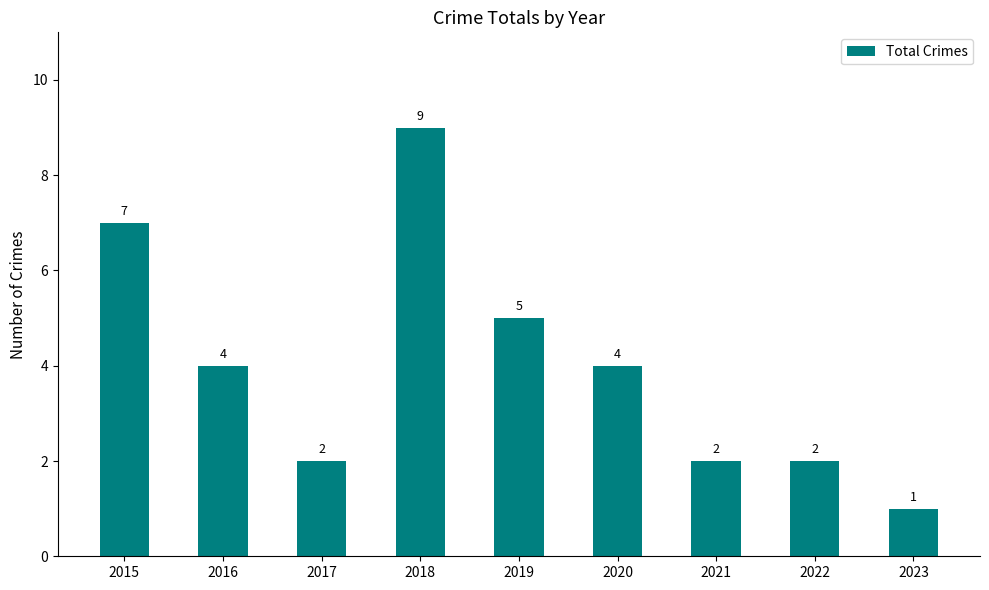

True or false: the data shows 1 at 2022.

False